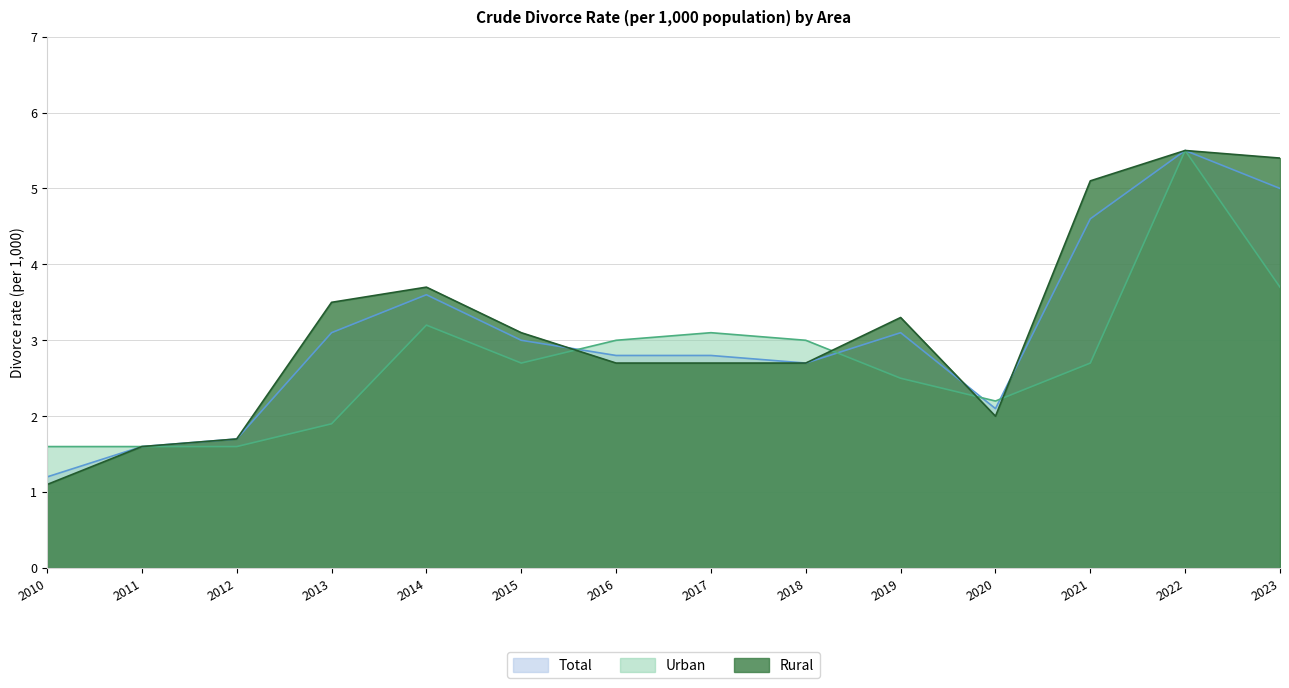

Rank the categories by Rural value from lowest to highest.

2010, 2011, 2012, 2020, 2016, 2017, 2018, 2015, 2019, 2013, 2014, 2021, 2023, 2022